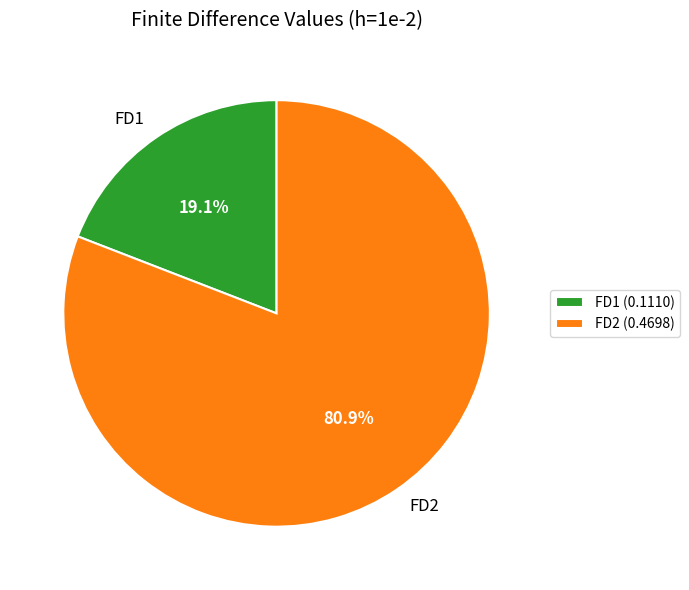

To the nearest percent, what is the average slice percentage?

50%